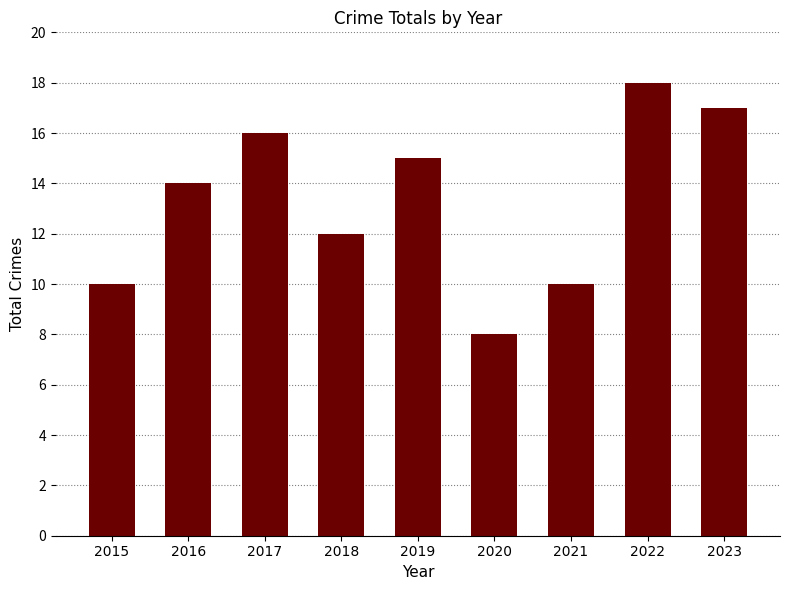

What is the value of the 9th bar from the left?

17